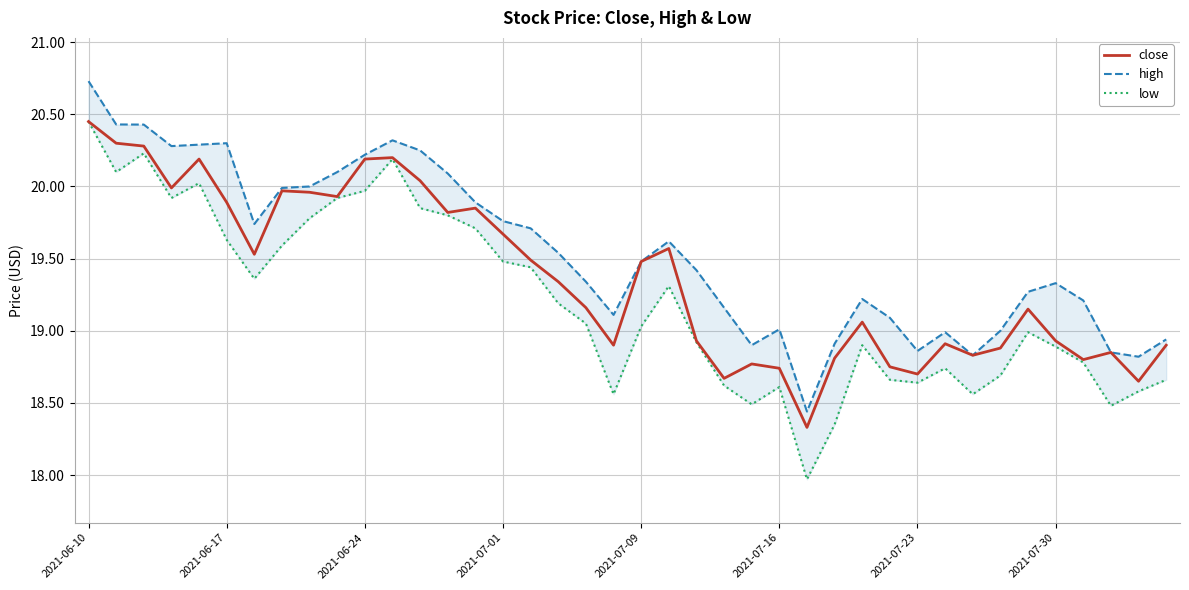

Reading left to right, extract all data points from this chart.

close: 20.4	20.3	20.3	20.0	20.2	19.9	19.5	20.0	20.0	19.9	20.2	20.2	20.0	19.8	19.9	19.7	19.5	19.3	19.2	18.9	19.5	19.6	18.9	18.7	18.8	18.7	18.3	18.8	19.1	18.8	18.7	18.9	18.8	18.9	19.1	18.9	18.8	18.9	18.6	18.9
high: 20.7	20.4	20.4	20.3	20.3	20.3	19.7	20.0	20.0	20.1	20.2	20.3	20.2	20.1	19.9	19.8	19.7	19.5	19.3	19.1	19.5	19.6	19.4	19.2	18.9	19.0	18.4	18.9	19.2	19.1	18.9	19.0	18.8	19.0	19.3	19.3	19.2	18.9	18.8	18.9
low: 20.4	20.1	20.2	19.9	20.0	19.6	19.4	19.6	19.8	19.9	20.0	20.2	19.9	19.8	19.7	19.5	19.4	19.2	19.1	18.6	19.0	19.3	18.9	18.6	18.5	18.6	18.0	18.4	18.9	18.7	18.6	18.7	18.6	18.7	19.0	18.9	18.8	18.5	18.6	18.7